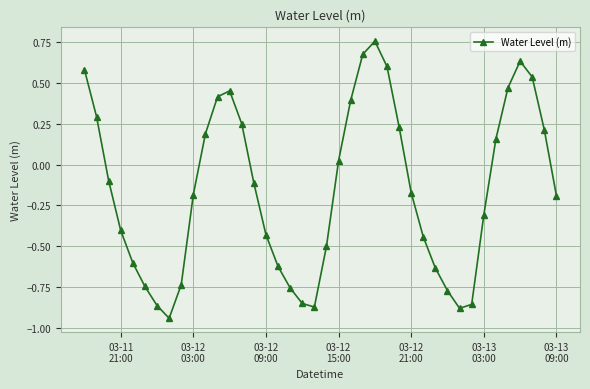

How many interior local peaks (higher than both neighbors) does the data have?

3